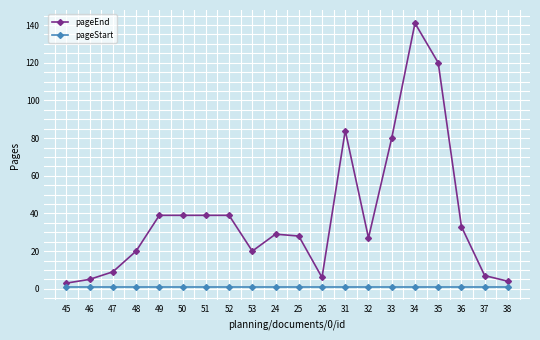

True or false: pageEnd and pageStart intersect in this chart.

False